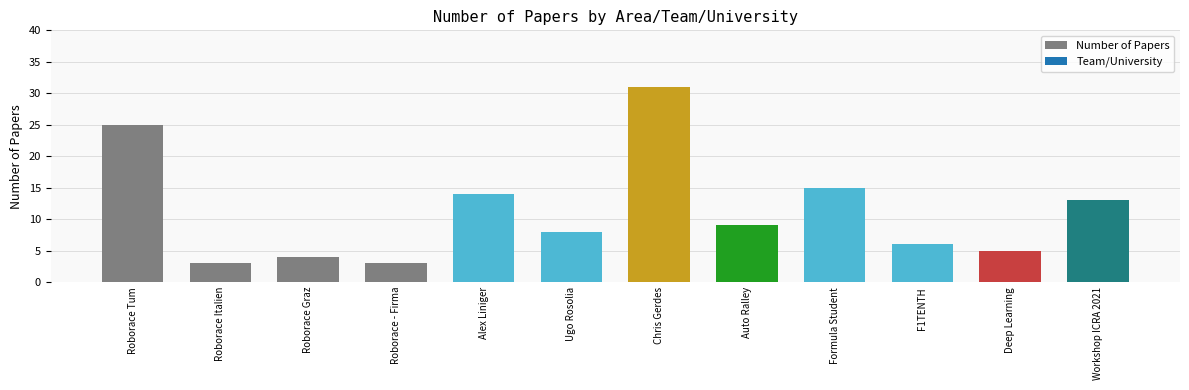

Approximately how many times larger is the value at Ugo Rosolia compared to Roborace Tum?

0.3